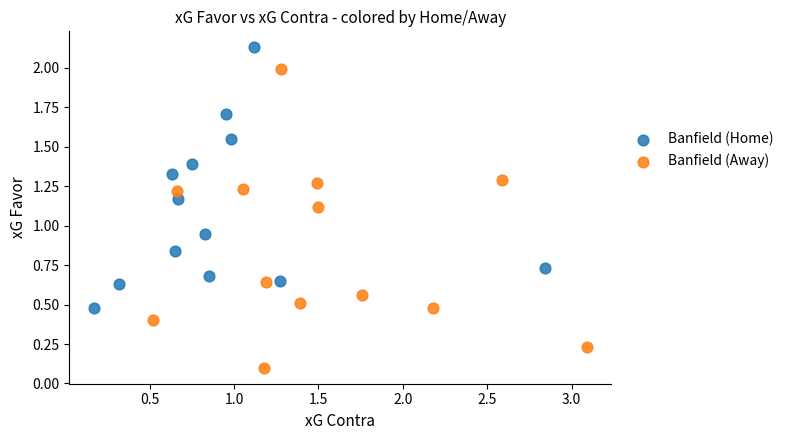

Which series reaches the maximum Y coordinate?

Banfield (Home)